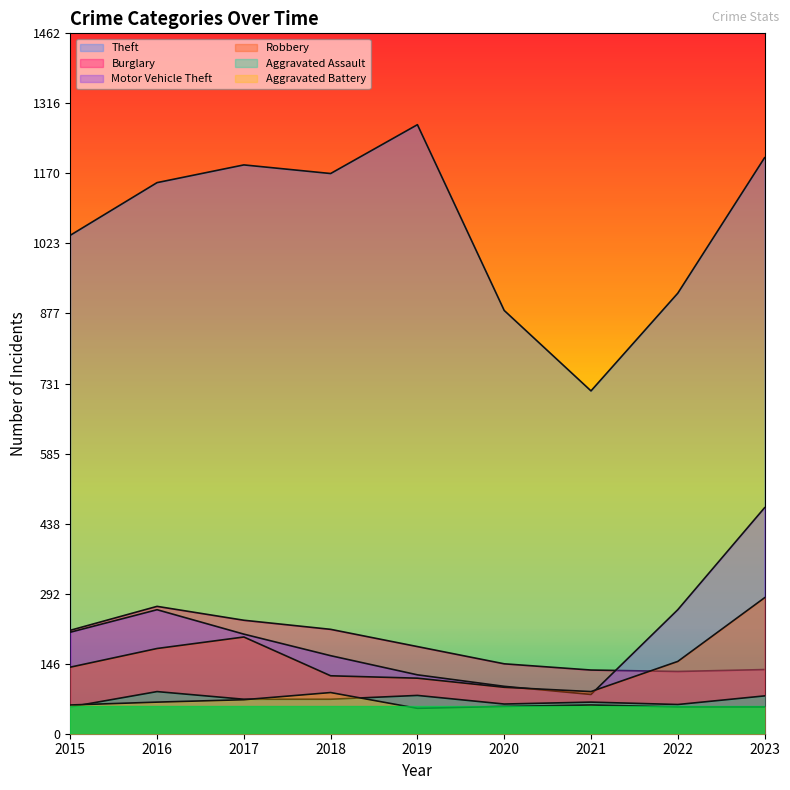

At which category does Theft reach its first local peak?

2017